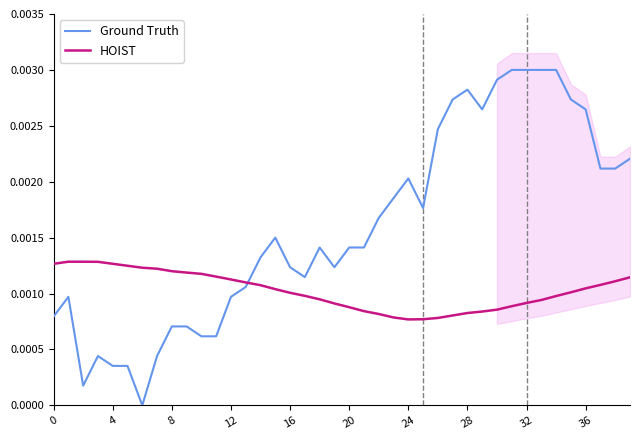

At how many categories does at least one series exceed 0?

40